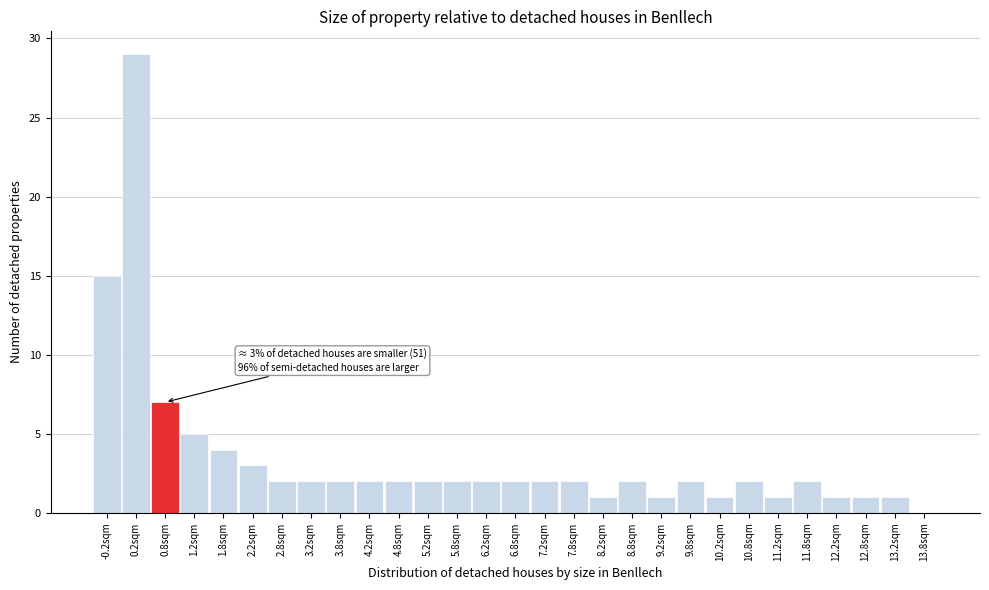

Reading left to right, list all the values displayed in this chart.

-0.2sqm=15	0.2sqm=29	0.8sqm=7	1.2sqm=5	1.8sqm=4	2.2sqm=3	2.8sqm=2	3.2sqm=2	3.8sqm=2	4.2sqm=2	4.8sqm=2	5.2sqm=2	5.8sqm=2	6.2sqm=2	6.8sqm=2	7.2sqm=2	7.8sqm=2	8.2sqm=1	8.8sqm=2	9.2sqm=1	9.8sqm=2	10.2sqm=1	10.8sqm=2	11.2sqm=1	11.8sqm=2	12.2sqm=1	12.8sqm=1	13.2sqm=1	13.8sqm=0